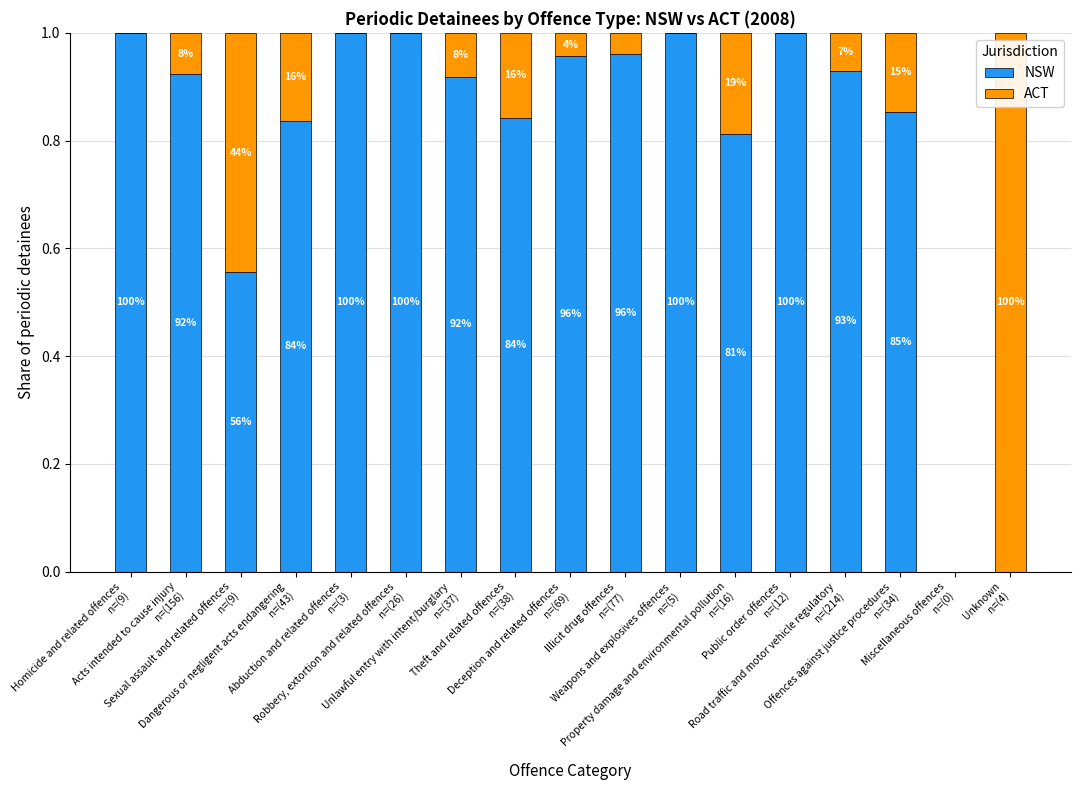

Are the bars grouped side by side (vs. stacked)?

No